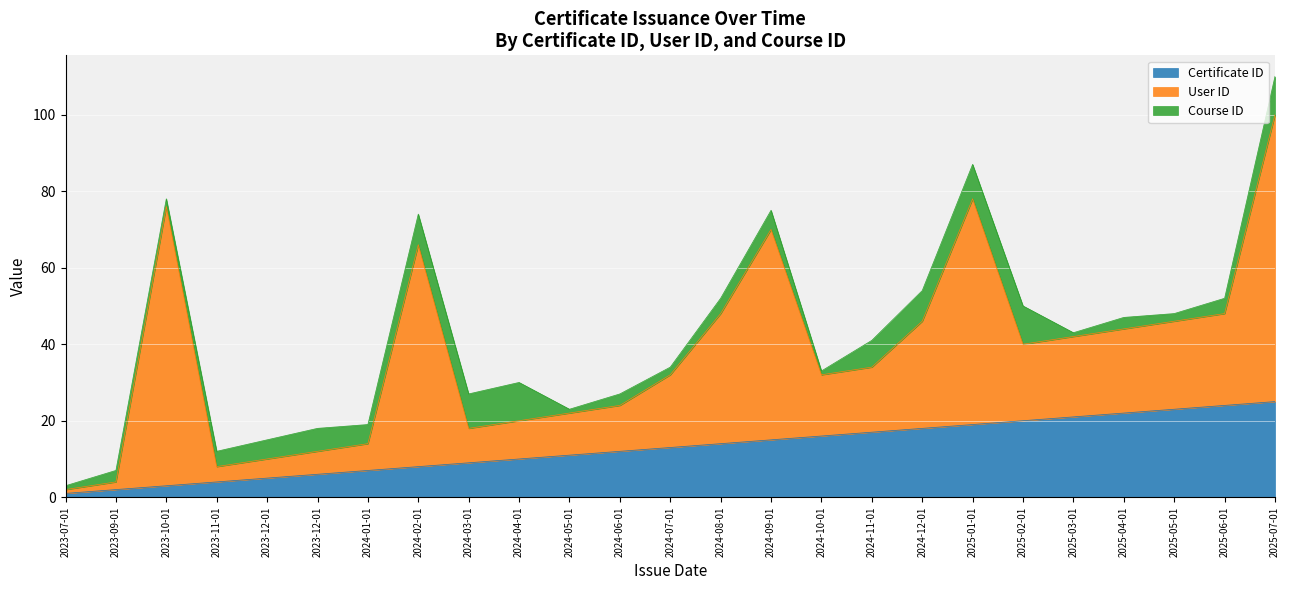

How many intersections are there between course_id and user_id?

1